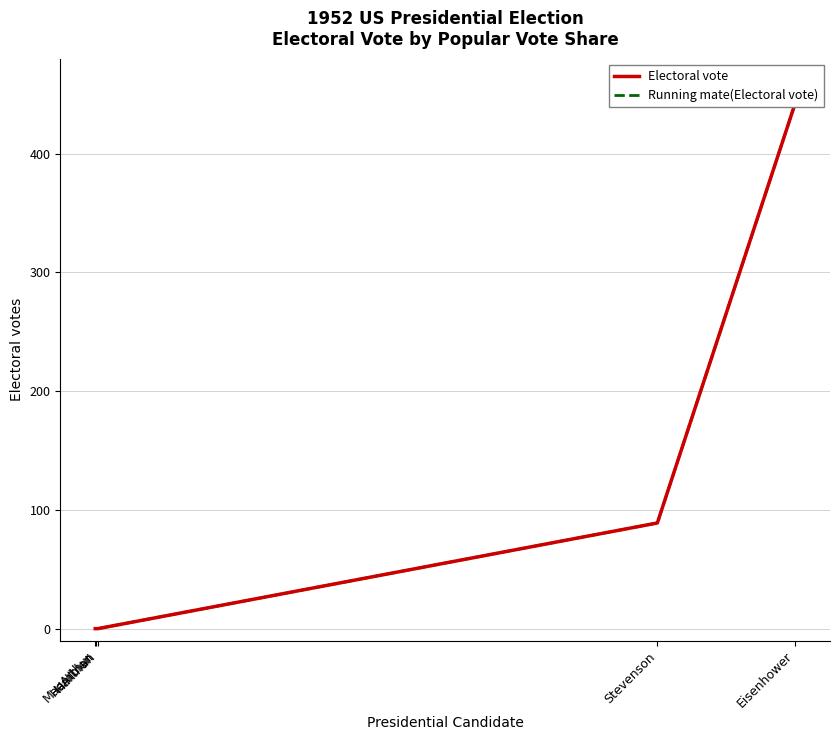

Is it true that Electoral vote equals 442 at Eisenhower?

True